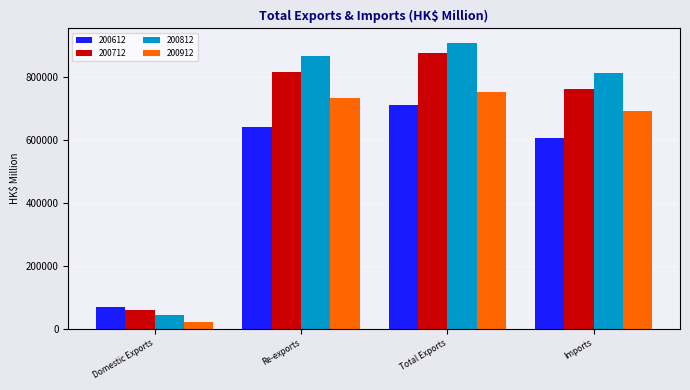

Reading left to right, what are all the values shown in this chart?

200612: 69074.5	639731.4	708805.9	606222.0
200712: 59722.9	815177.6	874900.5	762177.8
200812: 42151.1	865427.3	907578.4	810652.1
200912: 20057.6	732325.9	752383.5	689983.1